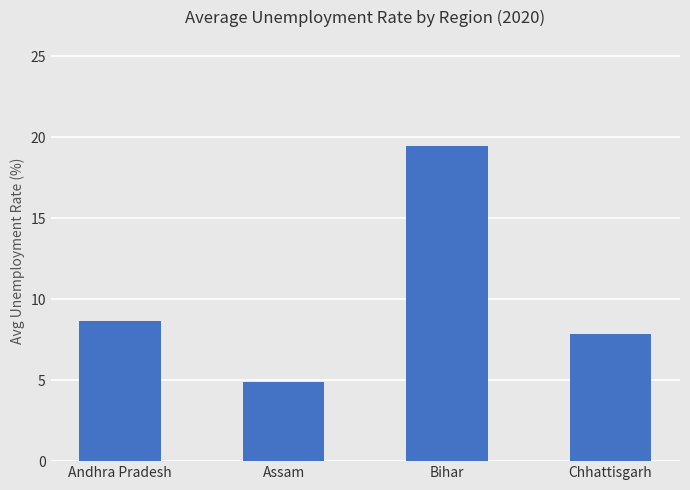

The value at Bihar is 19.5. True or false?

True